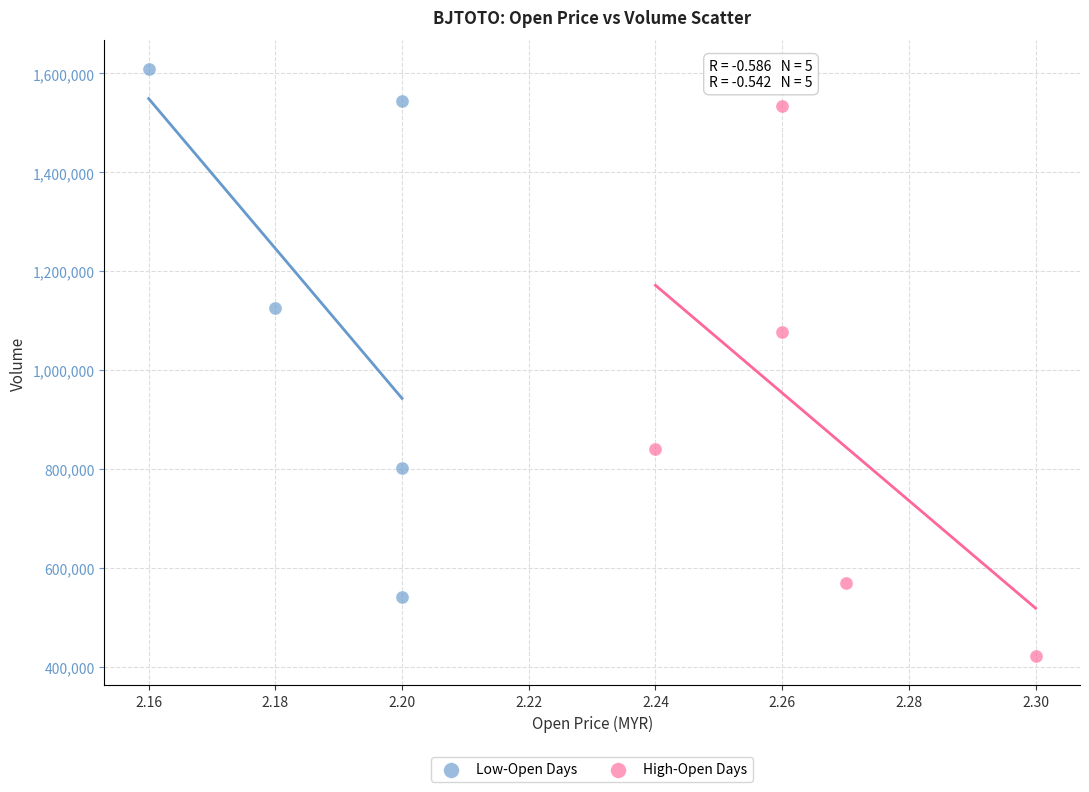

Which series reaches the maximum Y coordinate?

Low-Open Days